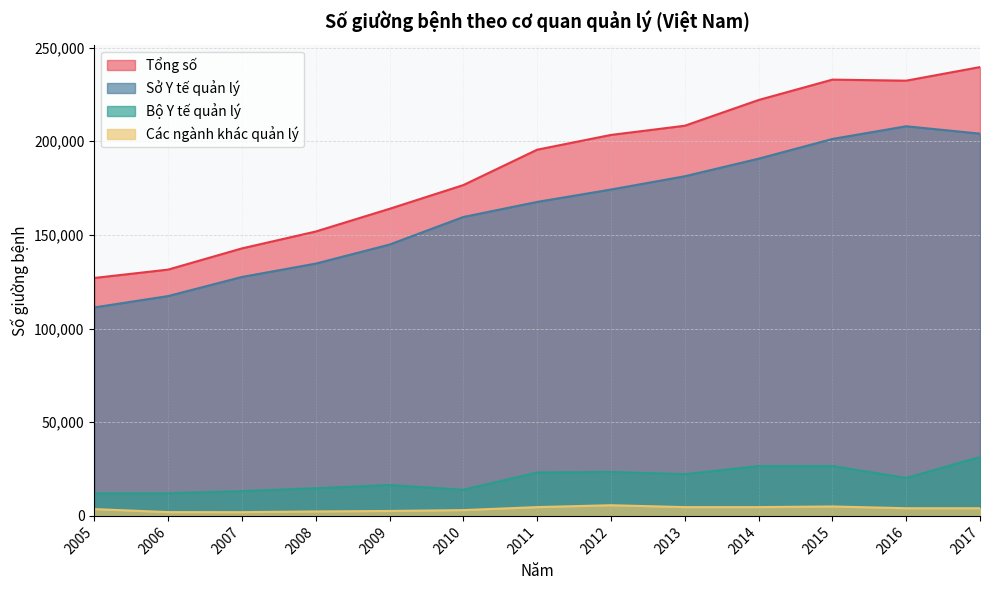

At which category does Các ngành khác quản lý reach its first local peak?

2012